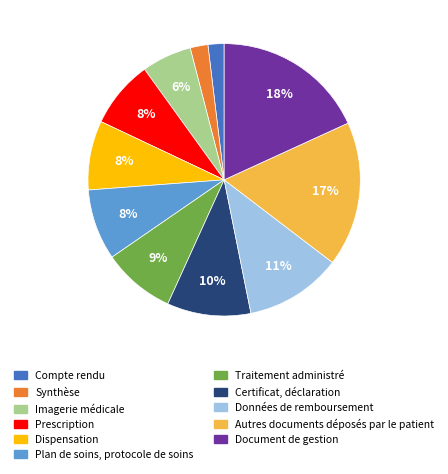

Which has a higher value, Certificat, déclaration or Imagerie médicale?

Certificat, déclaration